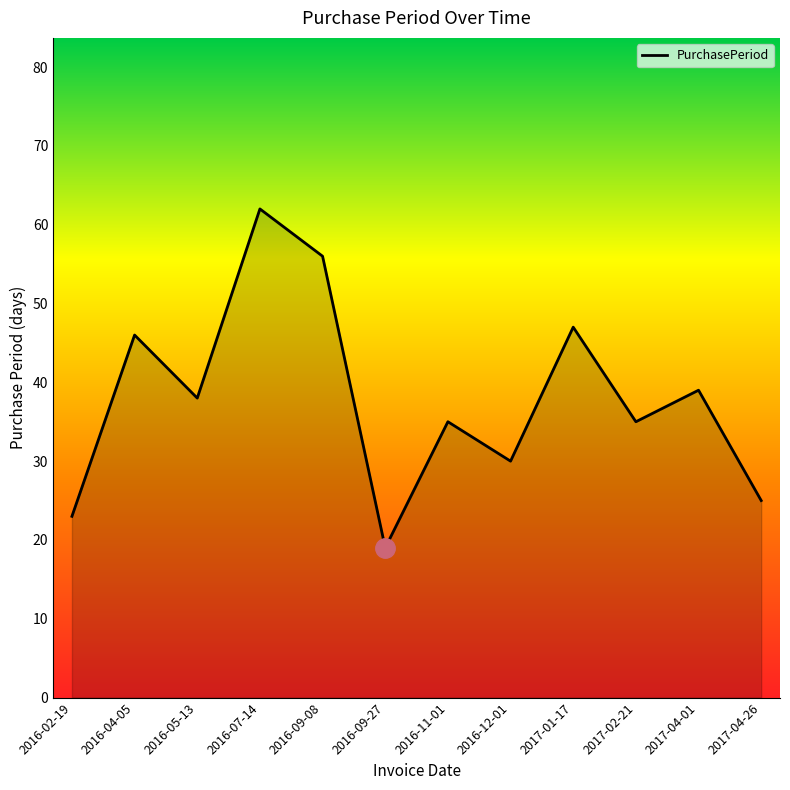

What is the minimum value shown in the chart?

19